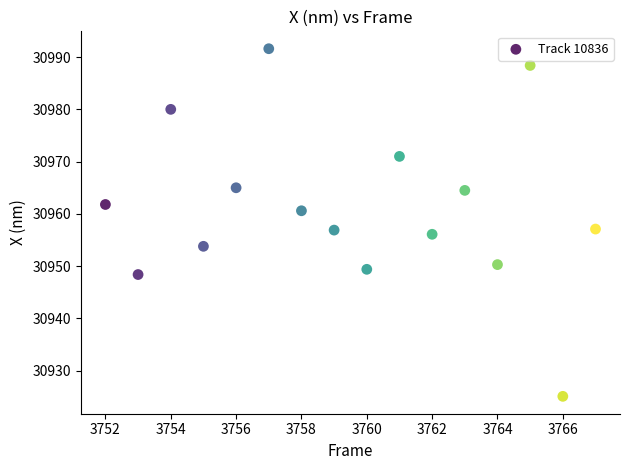

What is the range of Y values (max minus min)?

66.5